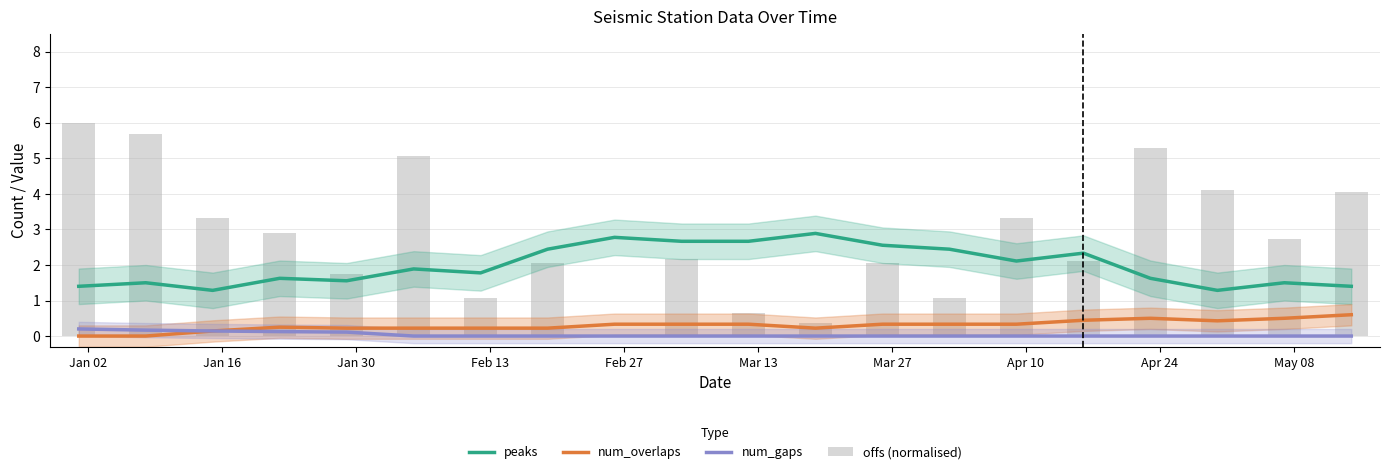

Reading left to right, transcribe all the data shown in this chart.

peaks: 1.4	1.5	1.3	1.6	1.6	1.9	1.8	2.4	2.8	2.7	2.7	2.9	2.6	2.4	2.1	2.3	1.6	1.3	1.5	1.4
num_overlaps: 0.0	0.0	0.1	0.2	0.2	0.2	0.2	0.2	0.3	0.3	0.3	0.2	0.3	0.3	0.3	0.4	0.5	0.4	0.5	0.6
num_gaps: 0.2	0.2	0.1	0.1	0.1	0.0	0.0	0.0	0.0	0.0	0.0	0.0	0.0	0.0	0.0	0.0	0.0	0.0	0.0	0.0
offs (normalised): 6.0	5.7	3.3	2.9	1.7	5.1	1.1	2.1	0.0	2.2	0.7	0.4	2.1	1.1	3.3	2.1	5.3	4.1	2.7	4.1